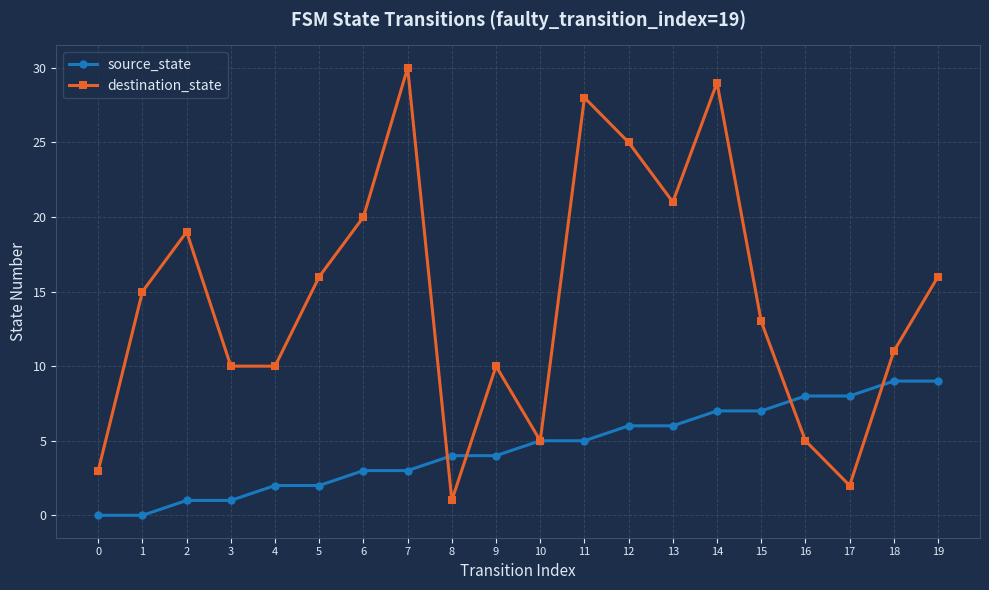

Rank the series by their average value, from highest to lowest.

destination_state, source_state